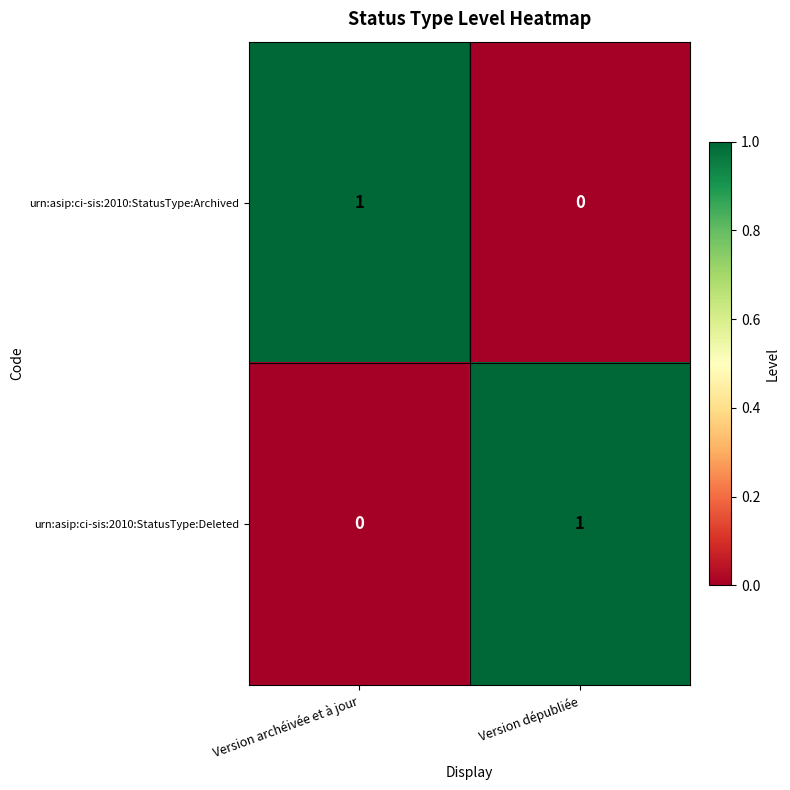

Is it true that urn:asip:ci-sis:2010:StatusType:Deleted equals 2 at Version dépubliée?

False